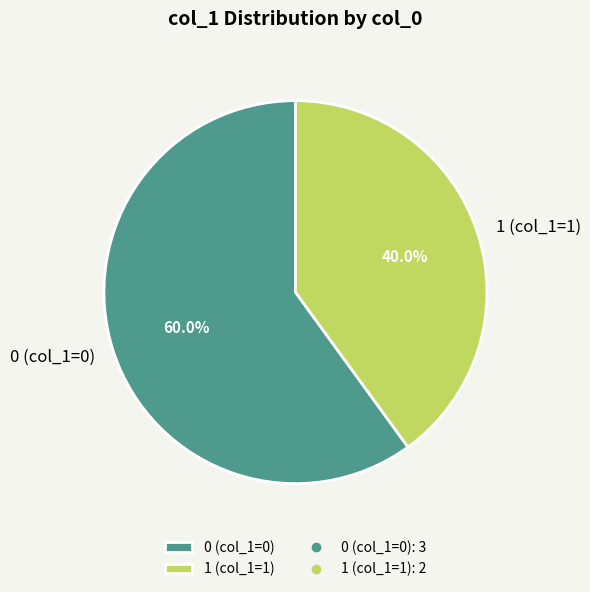

Is there any slice that represents more than half of the pie?

Yes